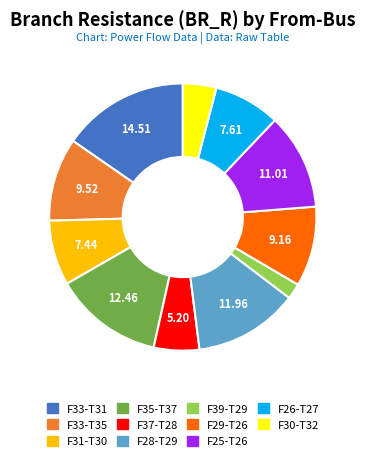

Is there a majority slice in this chart?

No